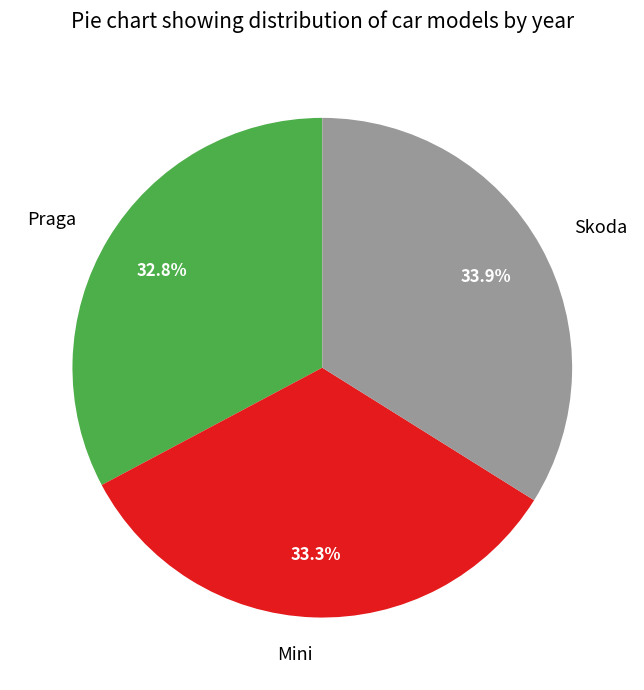

Does Mini represent more than half of the total?

No